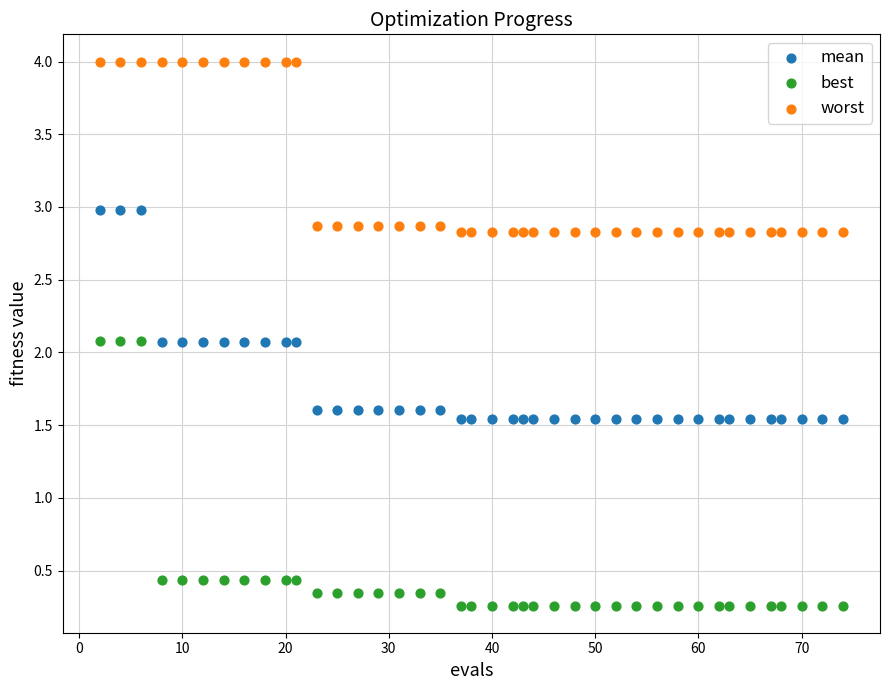

Across all data points, what is the range of Y values (max minus min)?

3.7